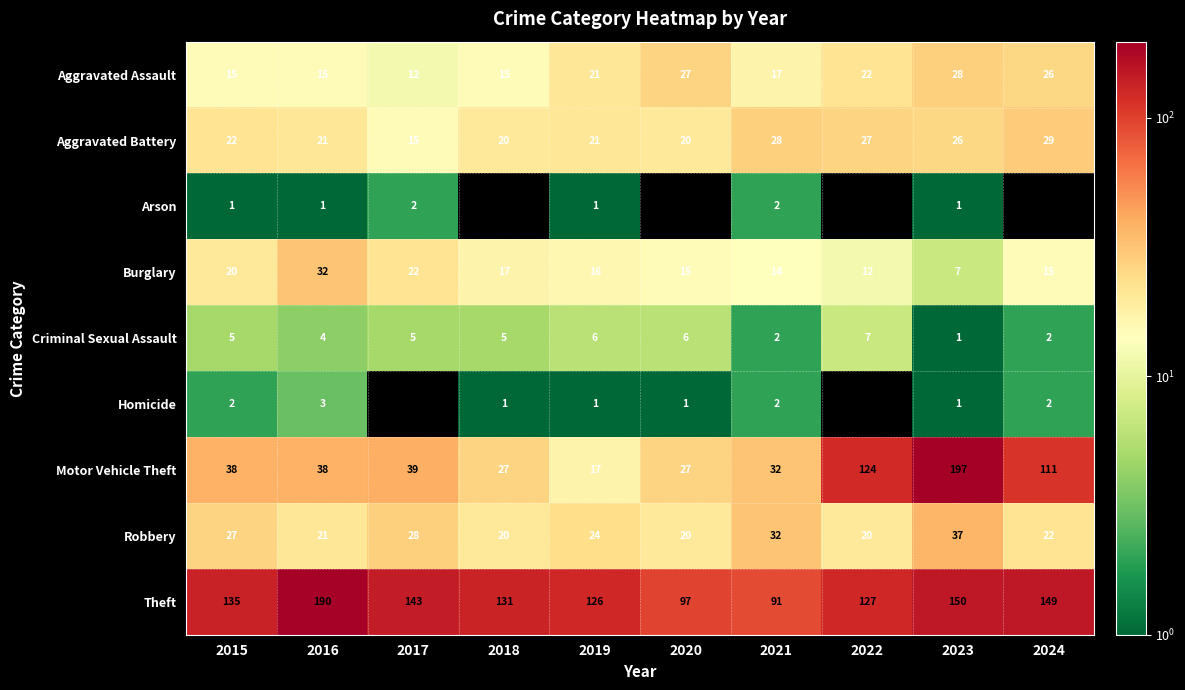

At which label does Criminal Sexual Assault reach its minimum?

2023